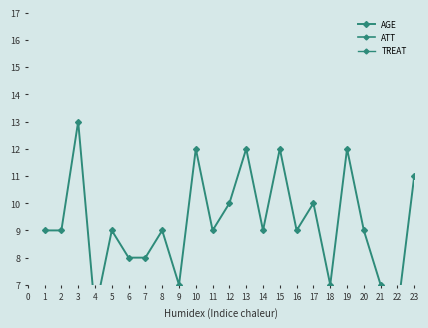

What is the value of the ATT point at the 8th from the left?

-1.2